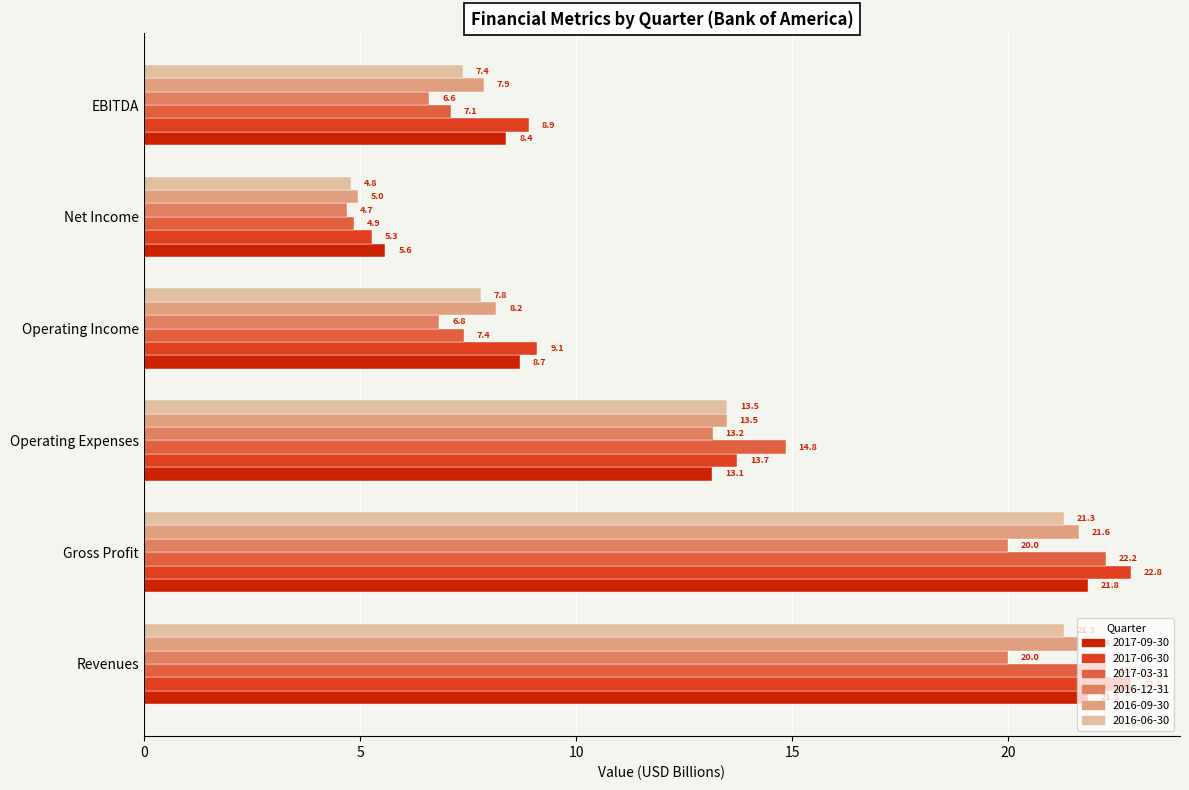

Is the value of 2017-06-30 at Revenues greater than the value of 2016-09-30 at Net Income?

Yes